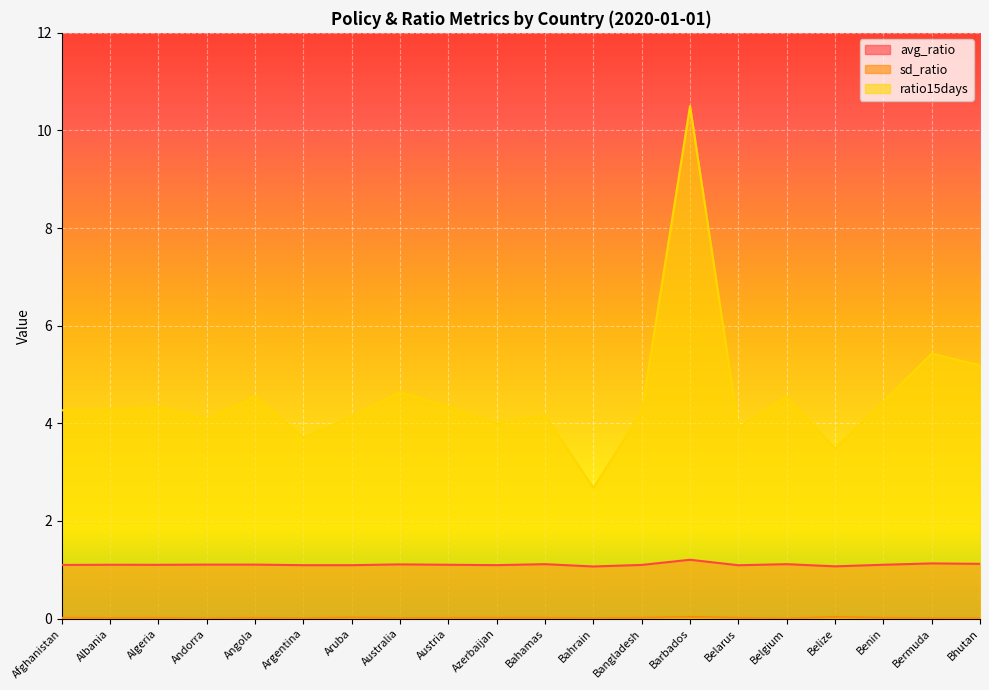

The sd_ratio series shows 0.0 at Bahamas. True or false?

False